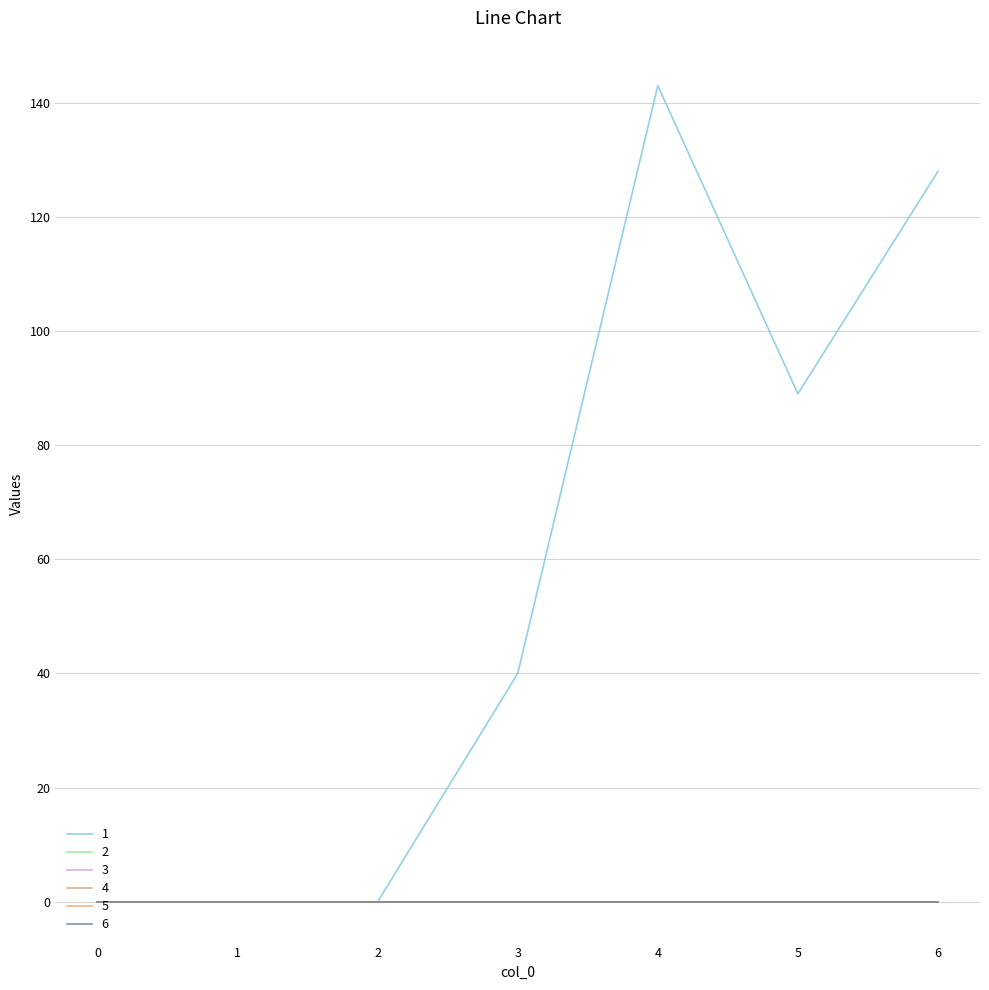

Does the chart have visible grid lines?

Yes